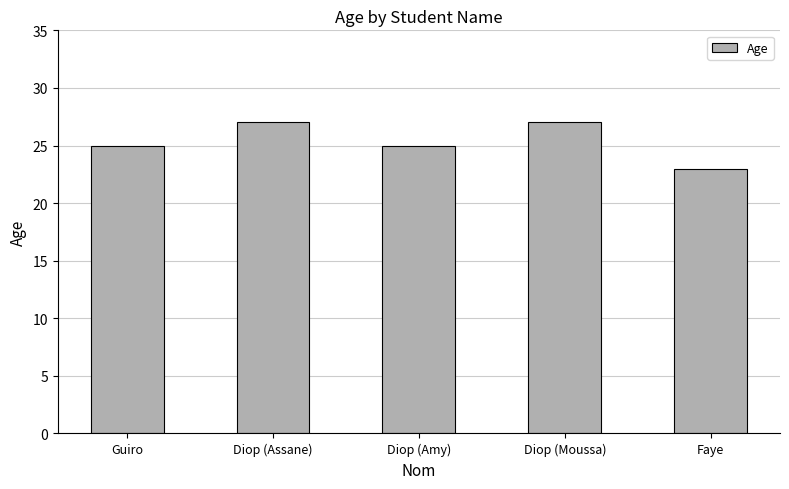

What is the difference between the second highest and second lowest values?

2